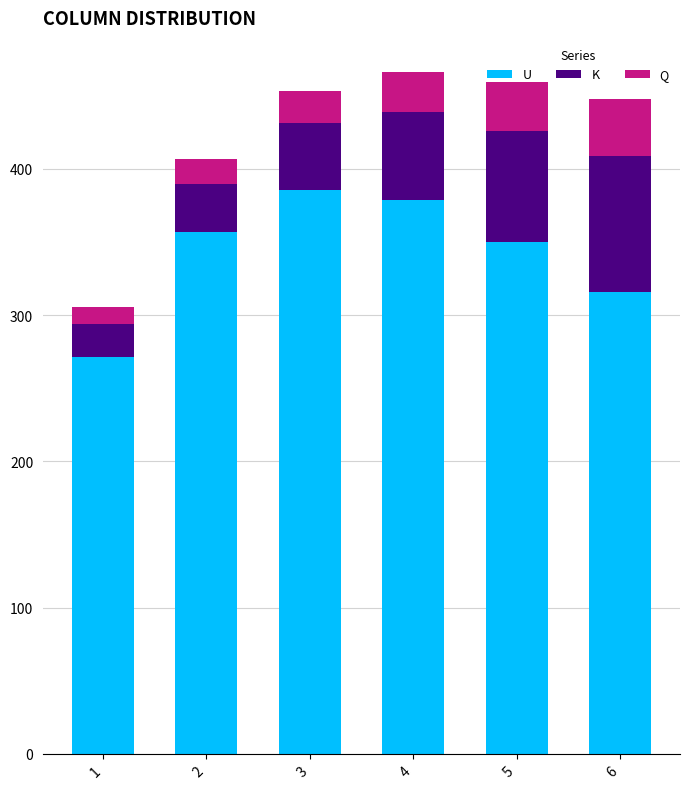

What is the minimum value for U?

271.6